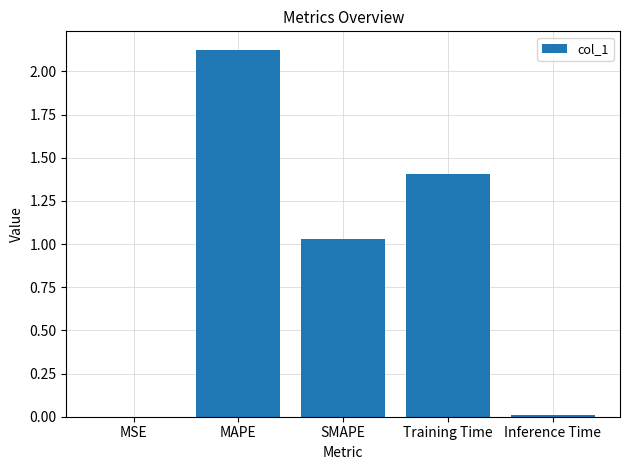

At which label is the value closest to 1?

SMAPE